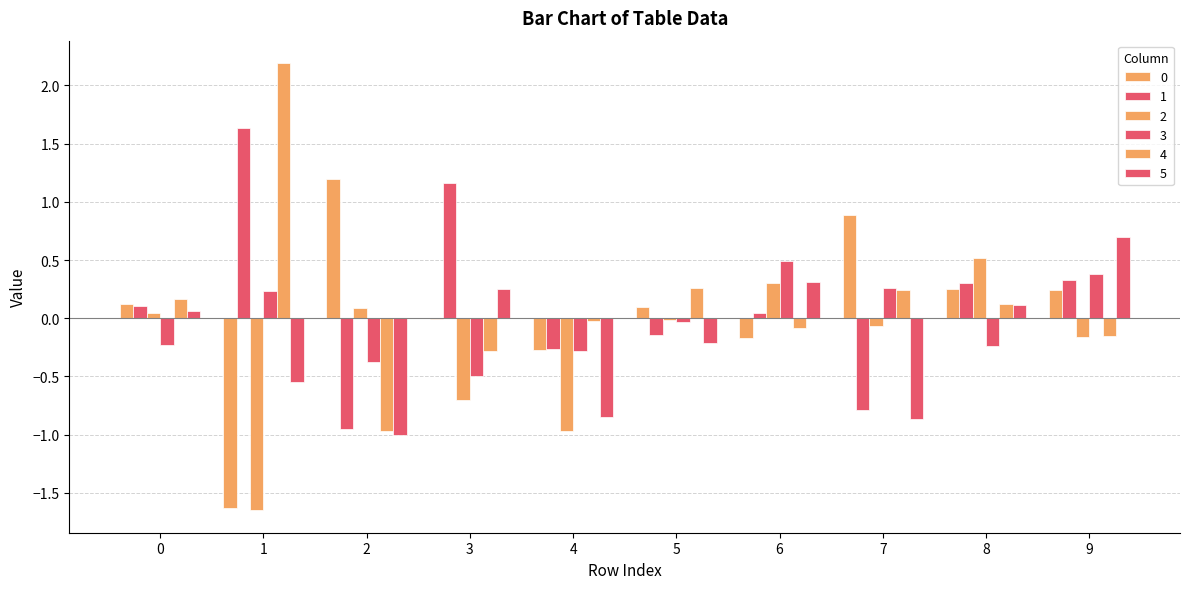

How many groups of bars are there?

10